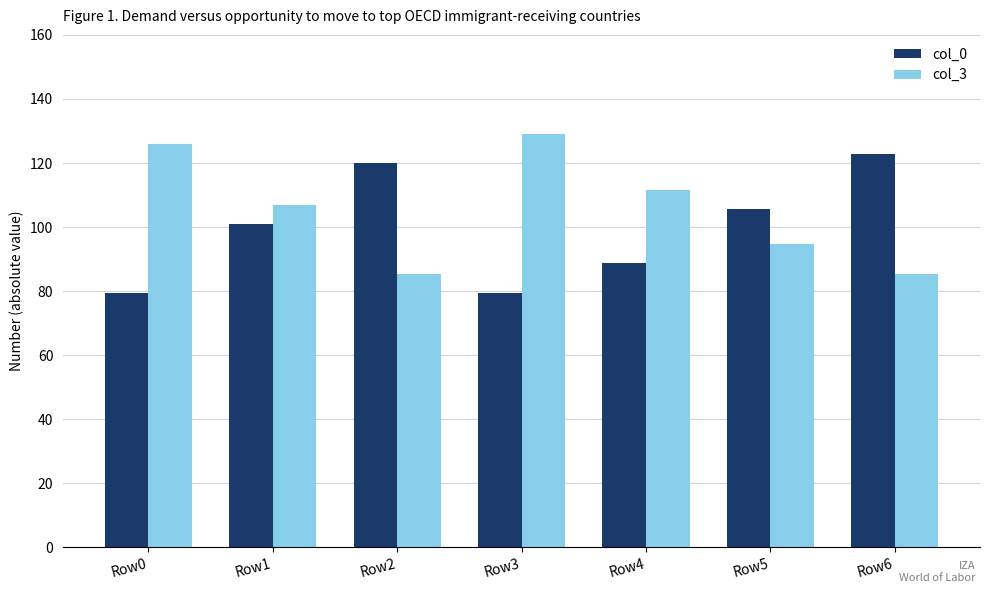

The col_0 series shows 216.1 at Row6. True or false?

False